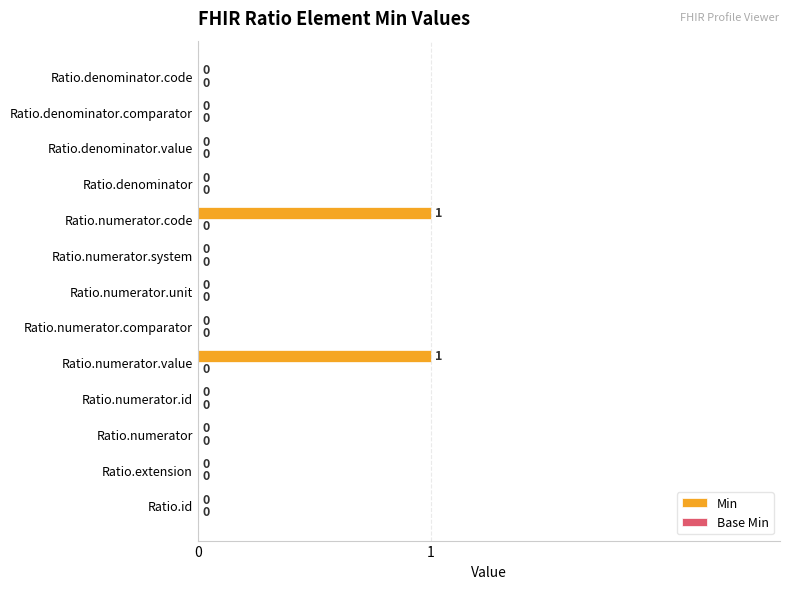

Reading bottom to top, transcribe all the data shown in this chart.

Ratio.id=0	Ratio.extension=0	Ratio.numerator=0	Ratio.numerator.id=0	Ratio.numerator.value=1	Ratio.numerator.comparator=0	Ratio.numerator.unit=0	Ratio.numerator.system=0	Ratio.numerator.code=1	Ratio.denominator=0	Ratio.denominator.value=0	Ratio.denominator.comparator=0	Ratio.denominator.code=0